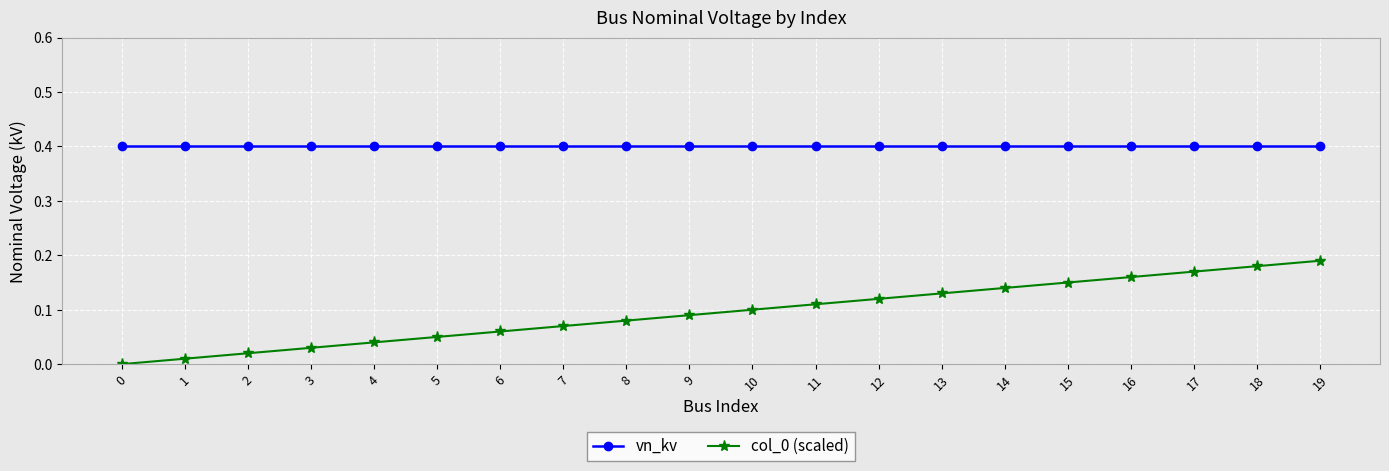

What is the total value across all series at 2?

0.4